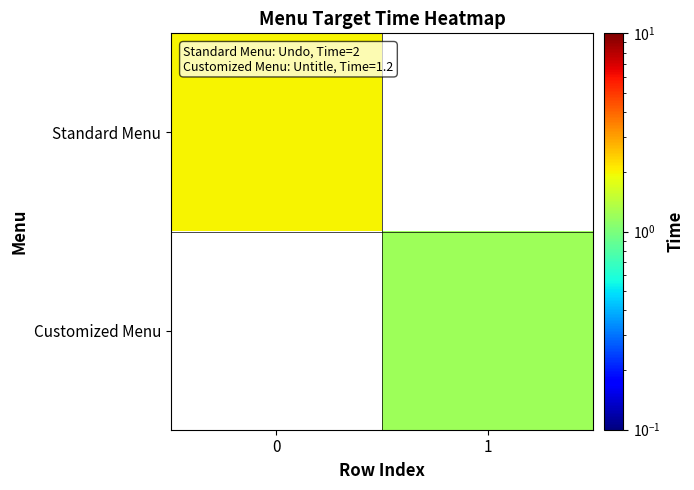

True or false: Customized Menu has a value of 0.6 at 1.

False